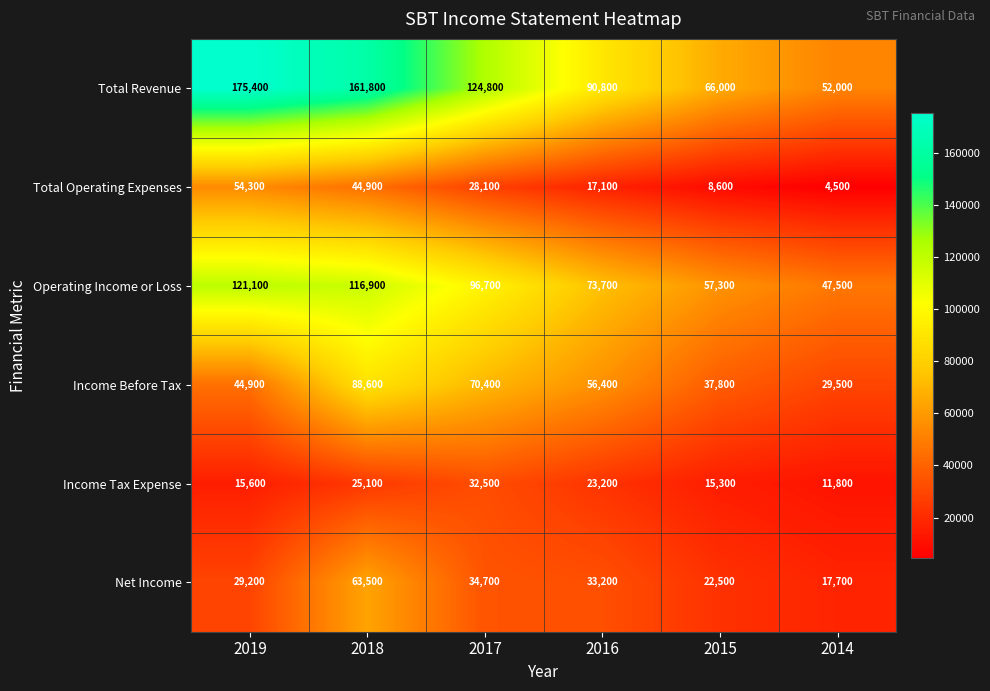

Which category has the highest value across all series?

2019